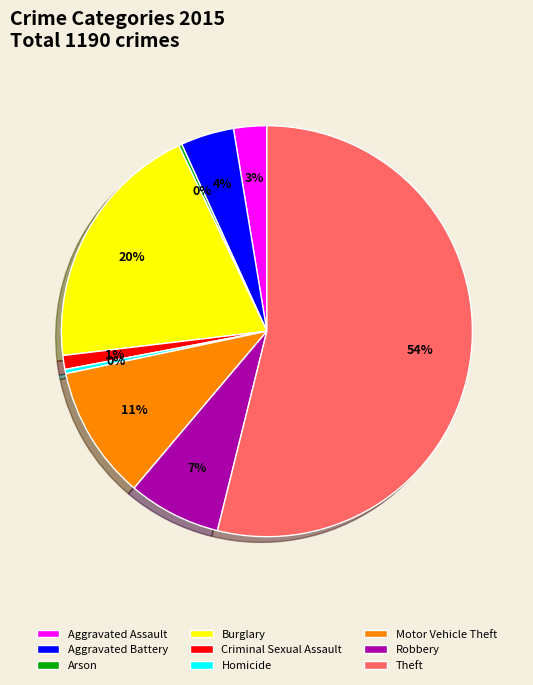

Is there any slice that represents more than half of the pie?

Yes